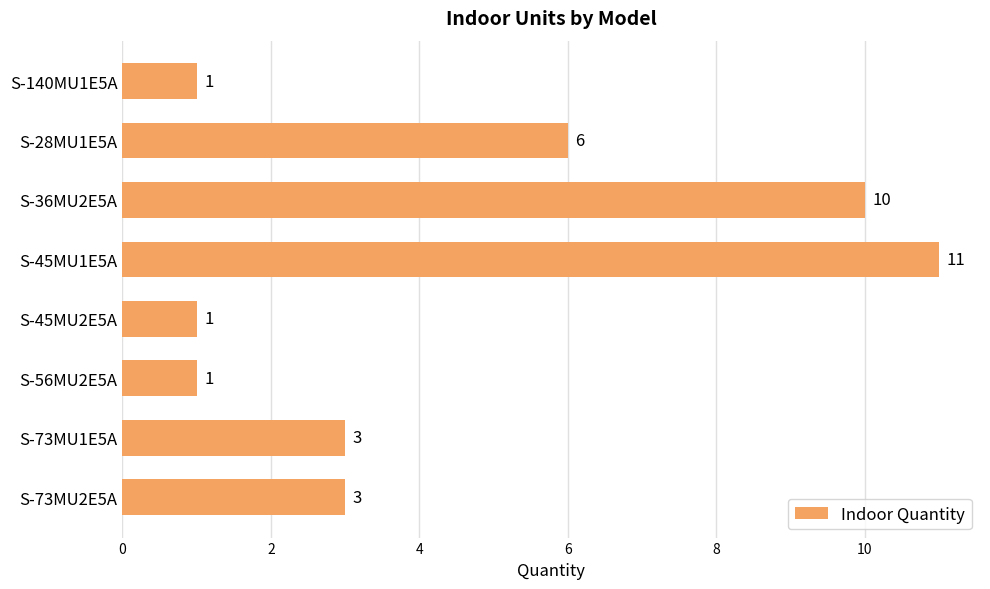

What position from the bottom is S-45MU1E5A?

5